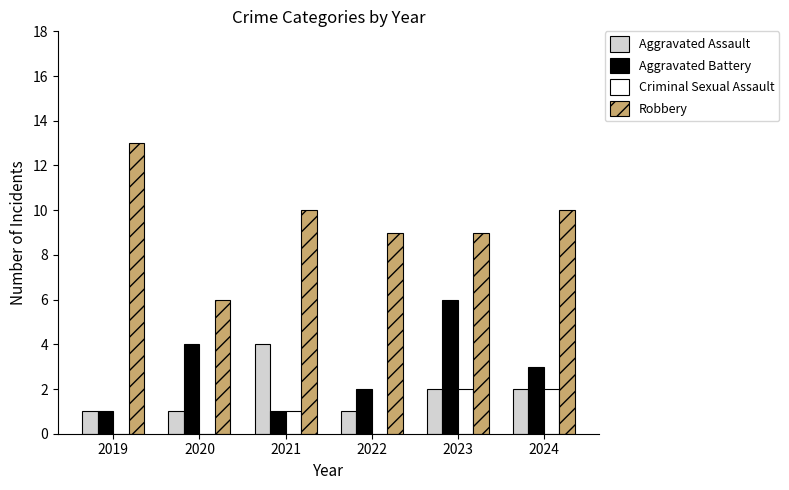

What value does the Robbery series have at 2023?

9